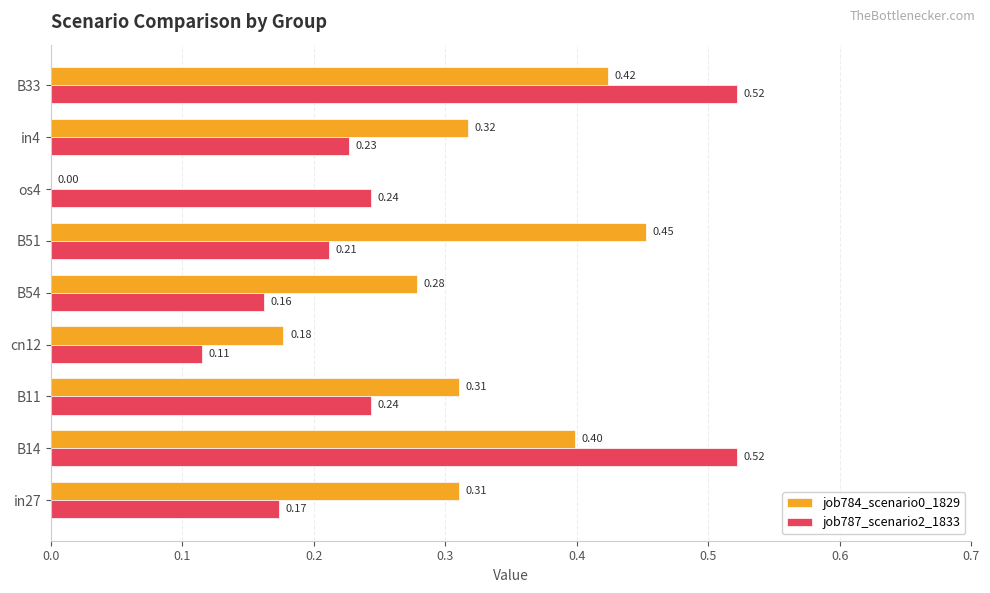

At which category is the sum across all series the highest?

B33